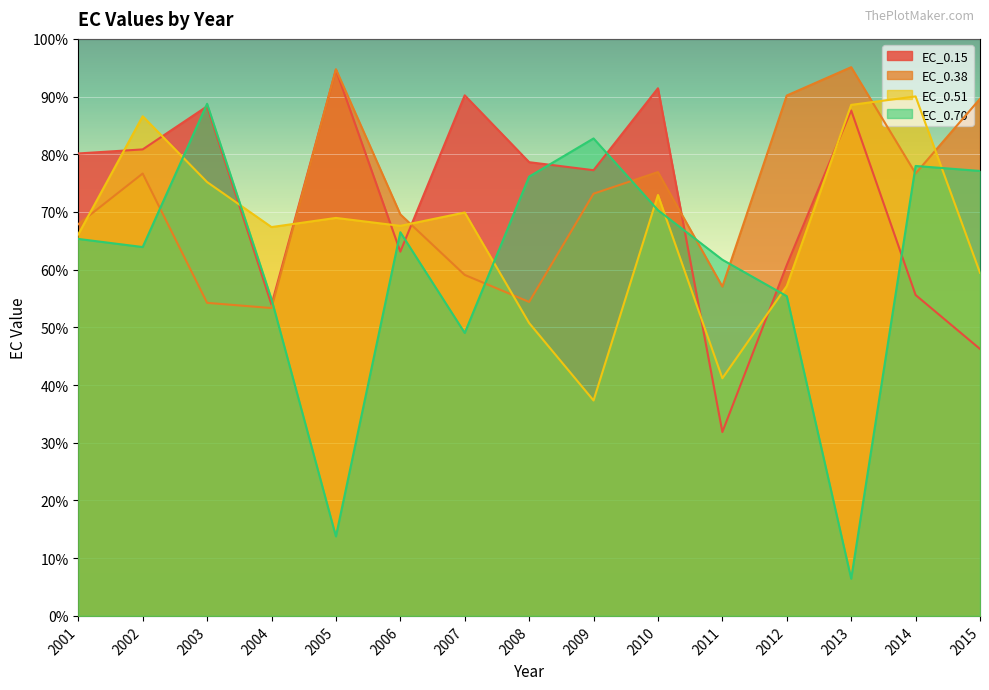

What is the lowest value of the EC_0.38 series?

53.4